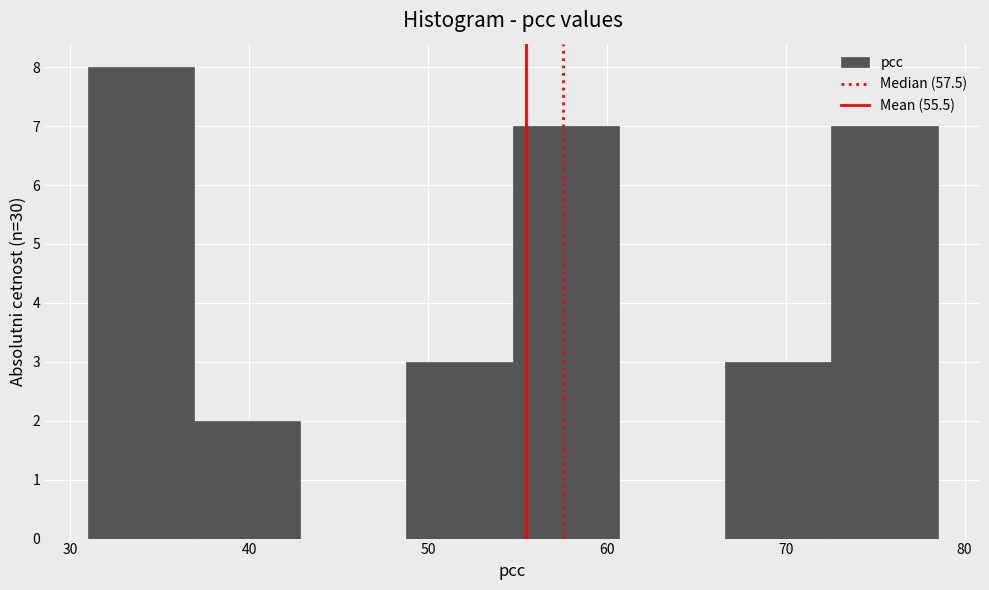

Reading left to right, transcribe this chart: for each bar, give the range it covers on the x-axis and its height. Neither the bar edges nor the heights are printed on the chart, so give them approximately, as read against the axes.

31 to 37: 8
37 to 43: 2
43 to 49: 0
49 to 55: 3
55 to 61: 7
61 to 67: 0
67 to 73: 3
73 to 78: 7